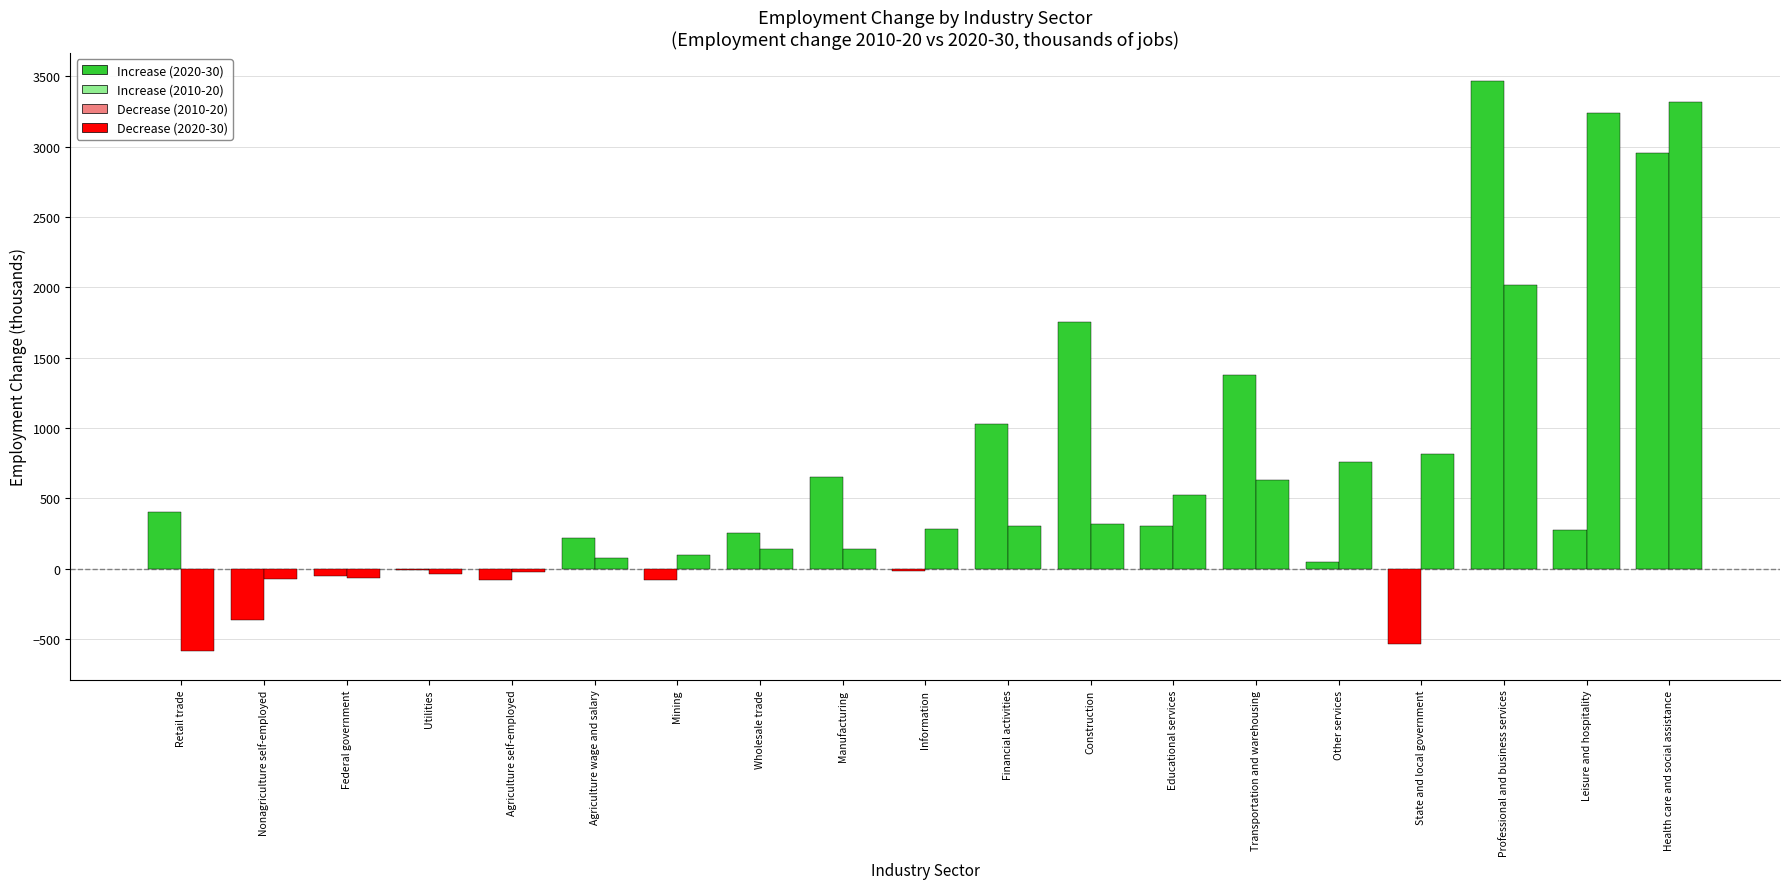

How many categories are shown in the chart?

19